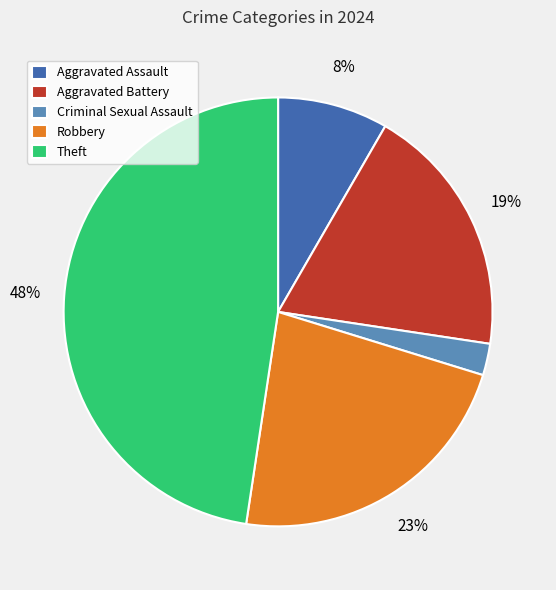

Which slice is the smallest?

Criminal Sexual Assault